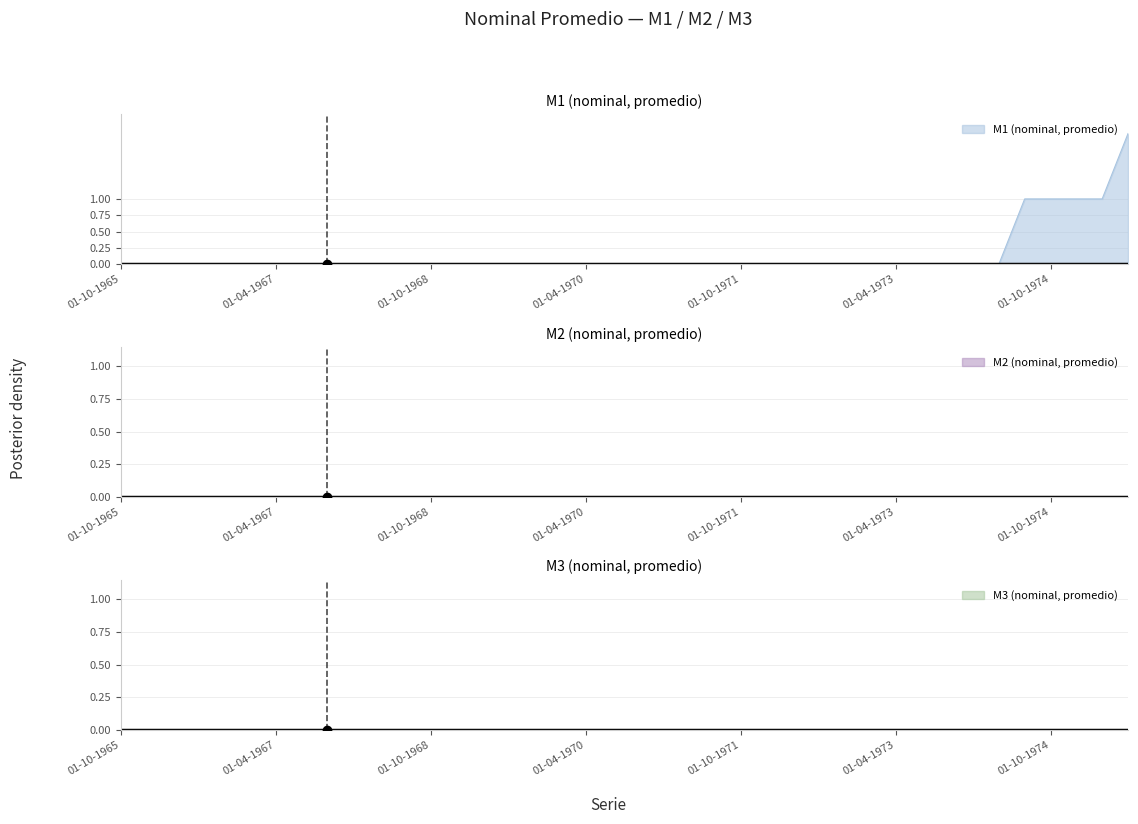

What is the greatest value displayed?

2